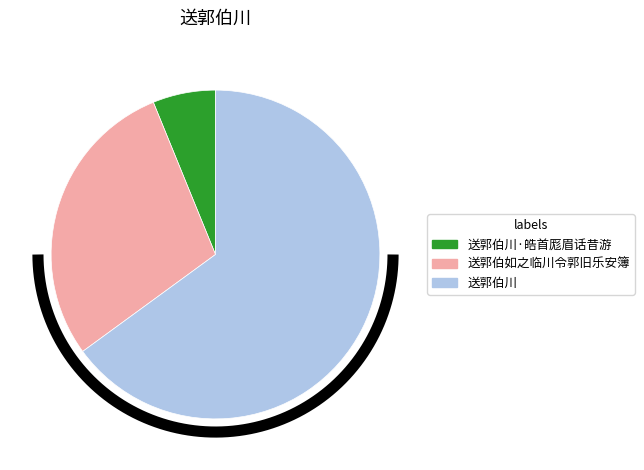

Which slice is the smallest?

送郭伯川·皓首厖眉话昔游